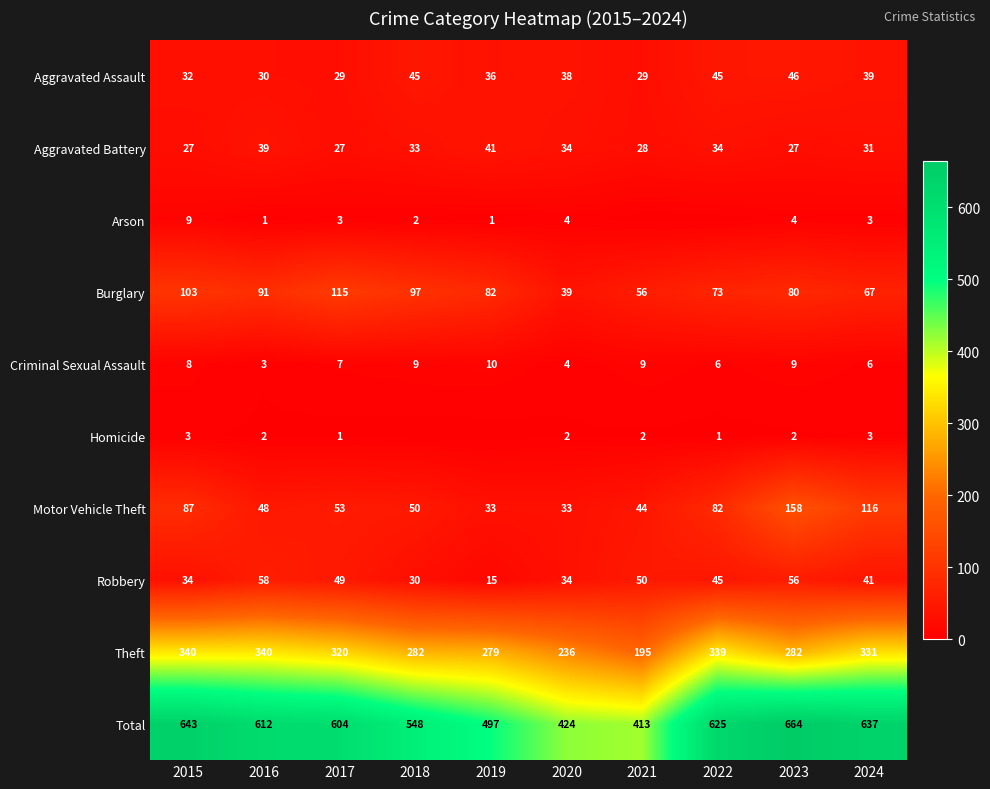

What is the lowest value of the Aggravated Battery series?

27